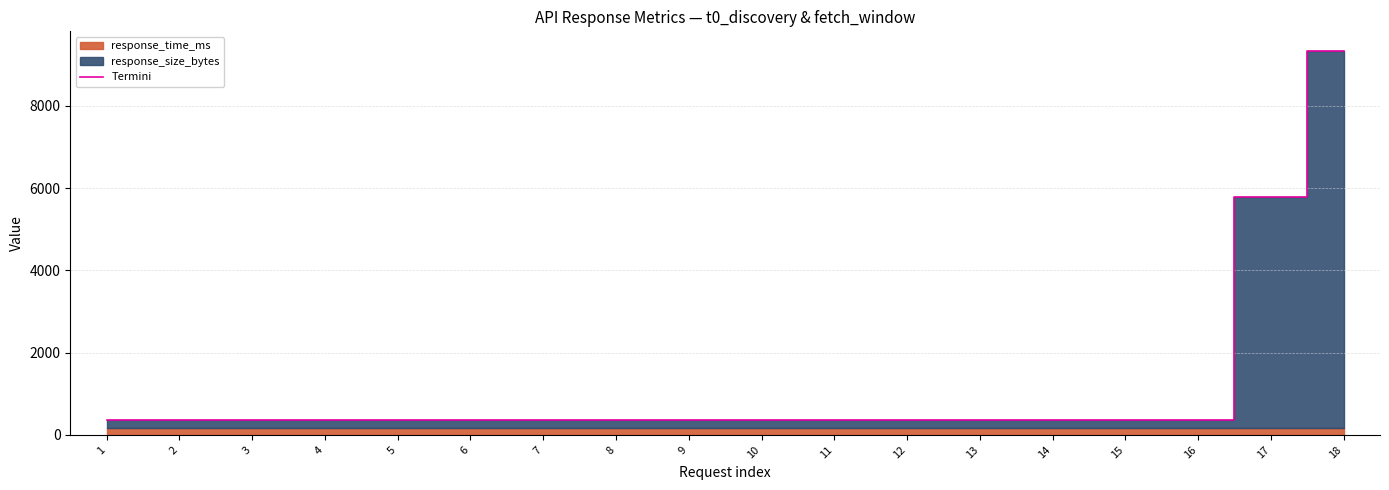

Does the chart display data point markers on the line(s)?

No